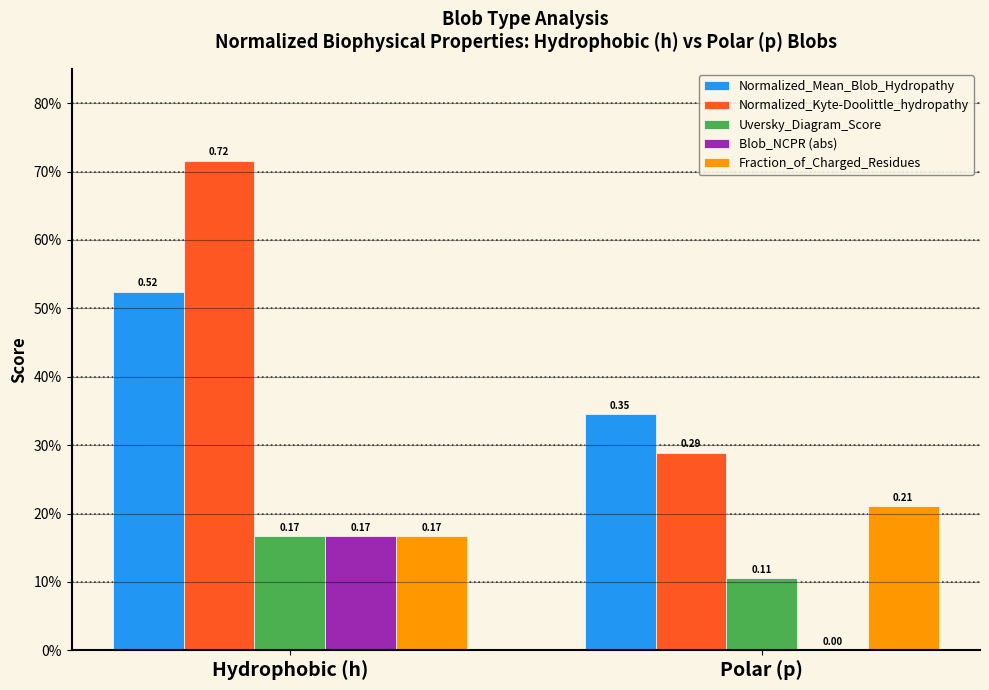

At Hydrophobic (h), list the series in order from smallest to largest.

Uversky_Diagram_Score, Blob_NCPR (abs), Fraction_of_Charged_Residues, Normalized_Mean_Blob_Hydropathy, Normalized_Kyte-Doolittle_hydropathy